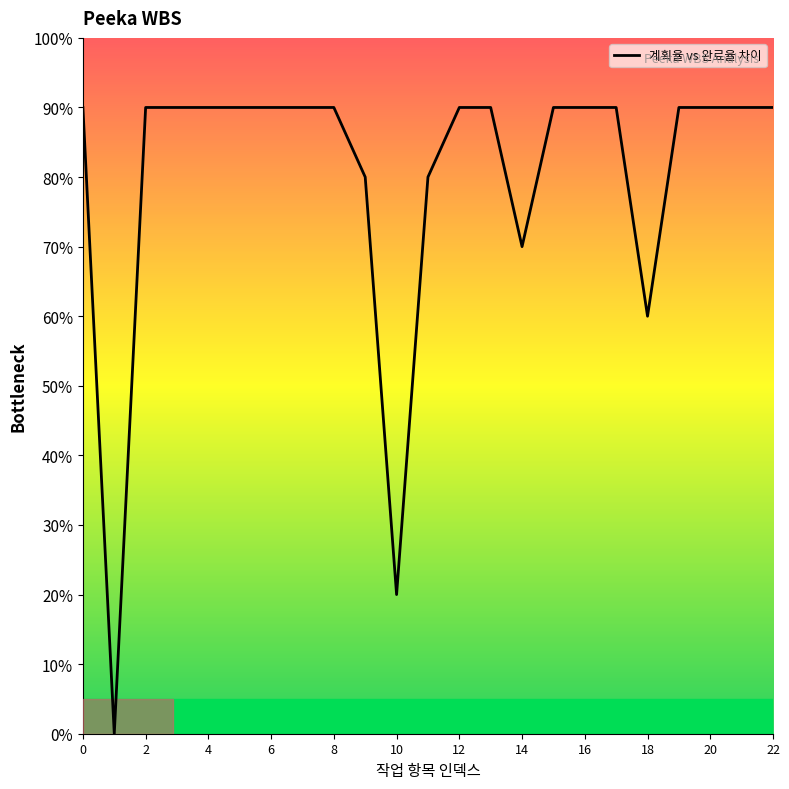

What is the greatest value displayed?

90